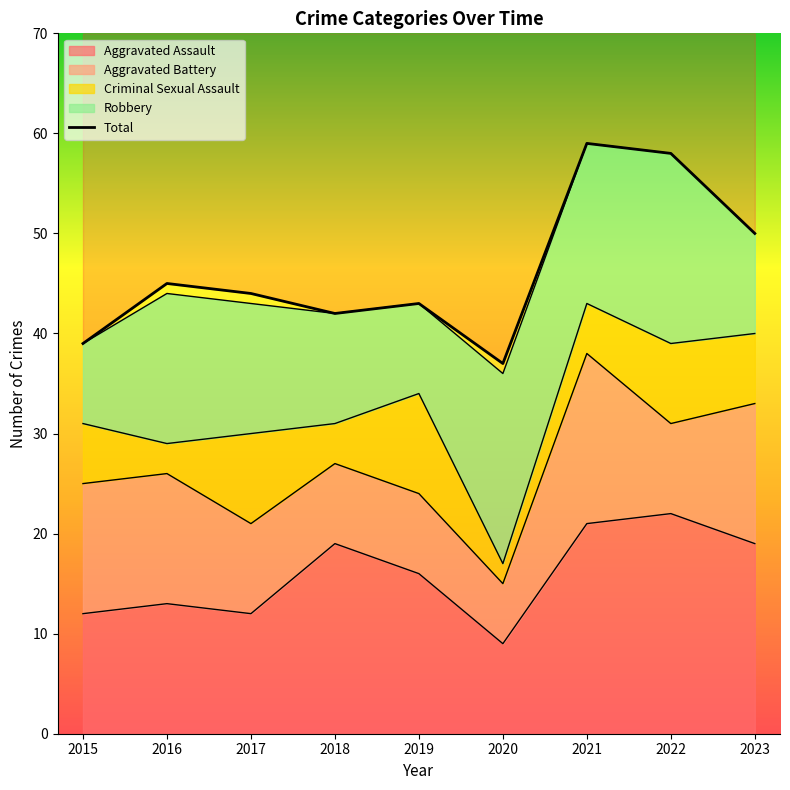

What is the change in value from 2016 to 2019?

-2